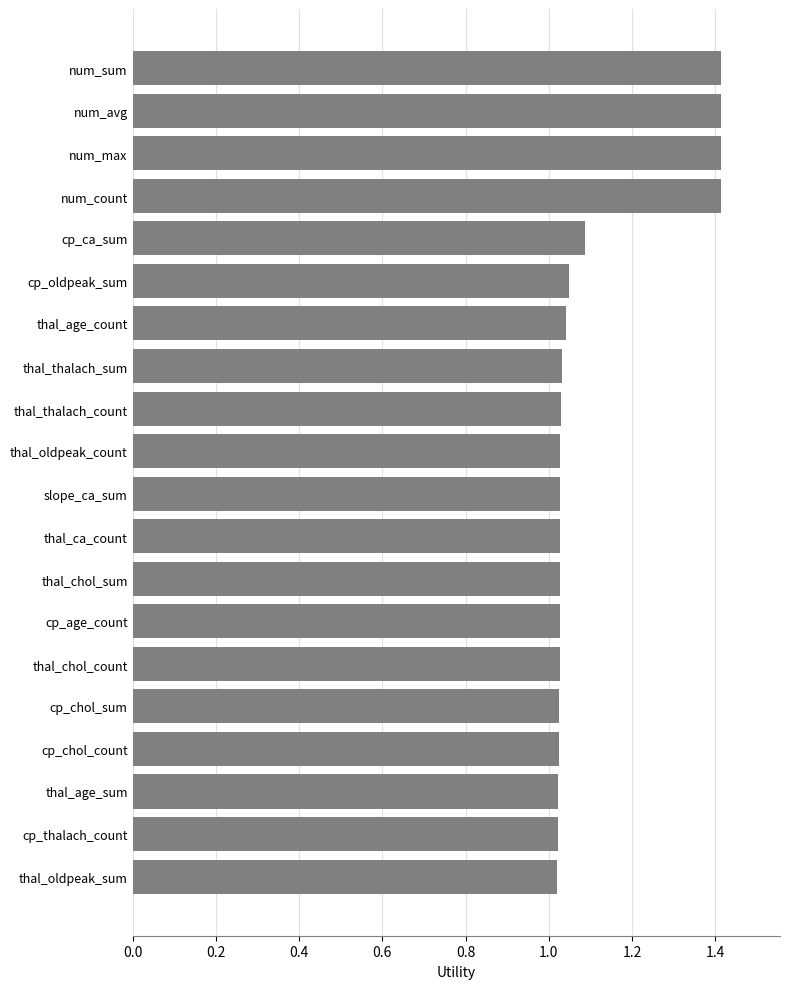

What position from the top is thal_chol_count?

15